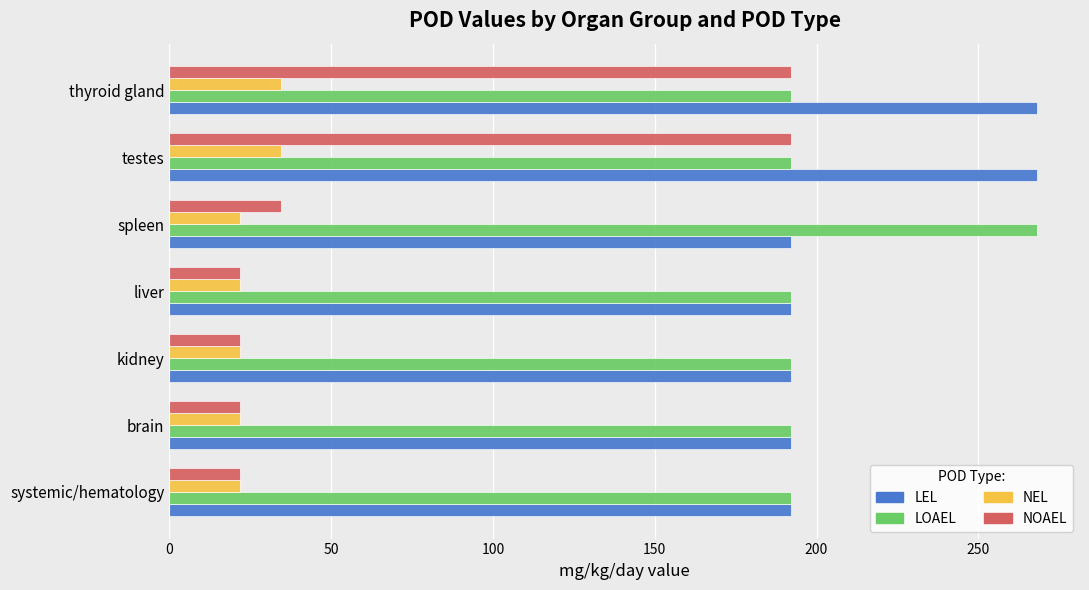

What is the greatest value displayed?

268.0